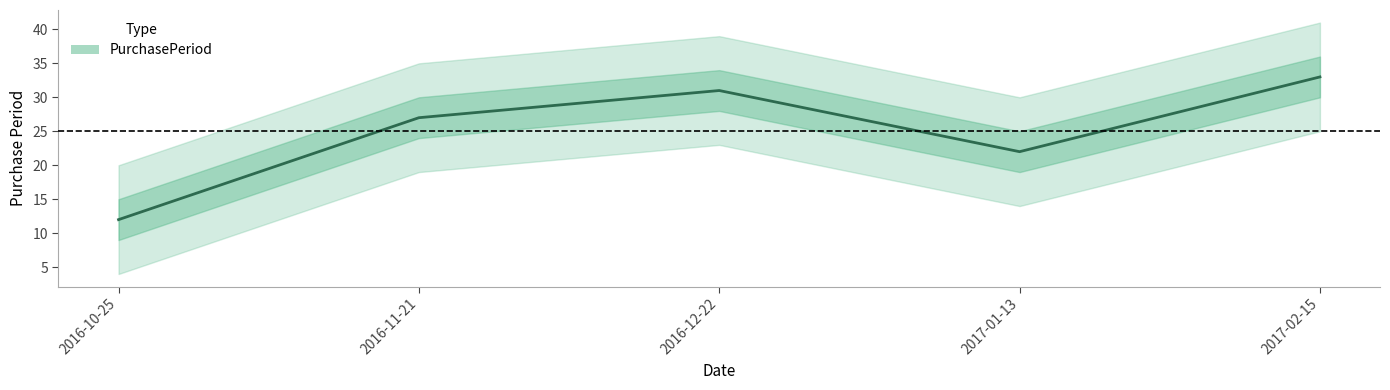

How many points are higher than both their immediate neighbors (excluding endpoints)?

1